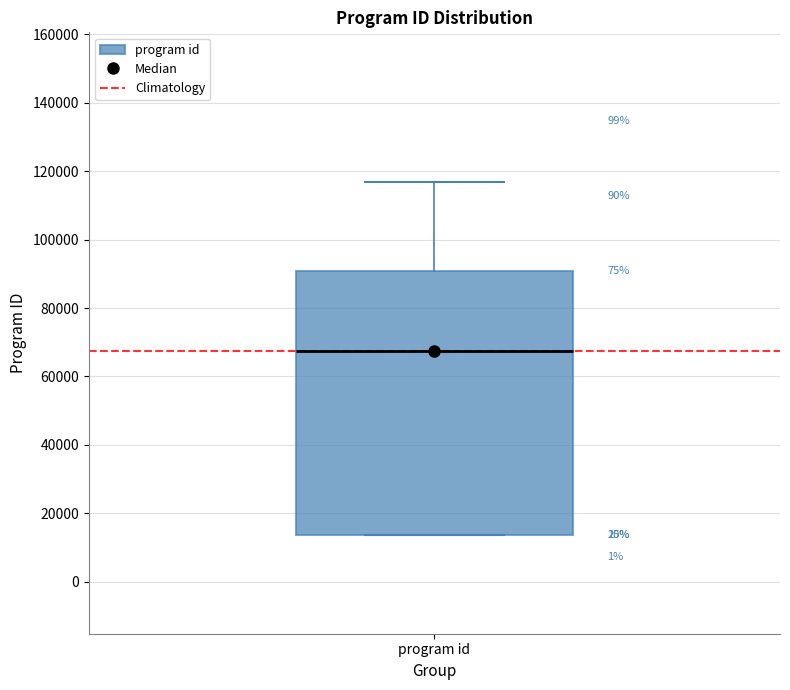

Transcribe this box plot: give where the median line is, the range the box spans, and where the two whiskers end, as read against the y-axis. The values are not printed on the chart, so give them approximately, as read against the axis.

median 68000, box 14000 to 90000, whiskers 14000 to 116000